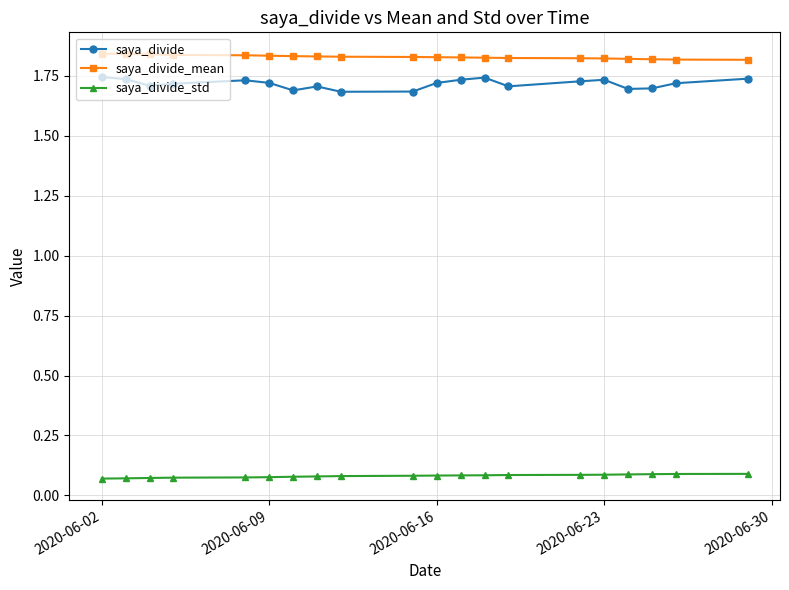

How many saya_divide values are between 1 and 2?

20